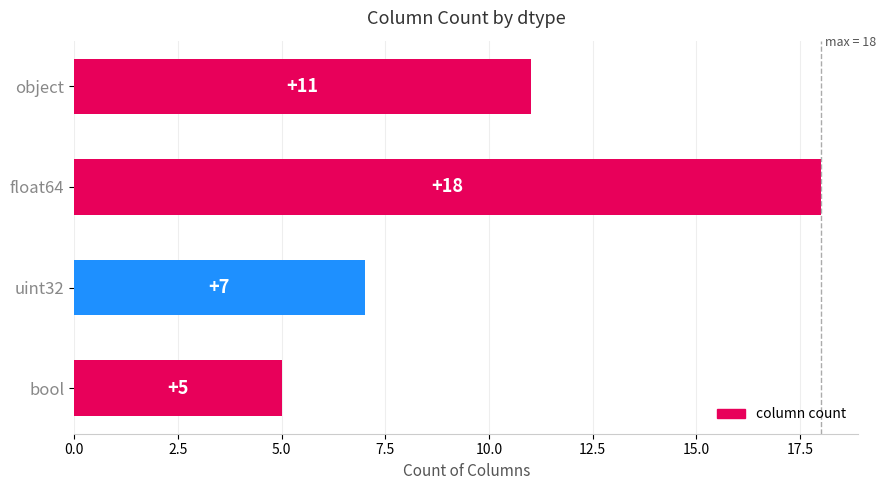

What is the greatest value displayed?

18